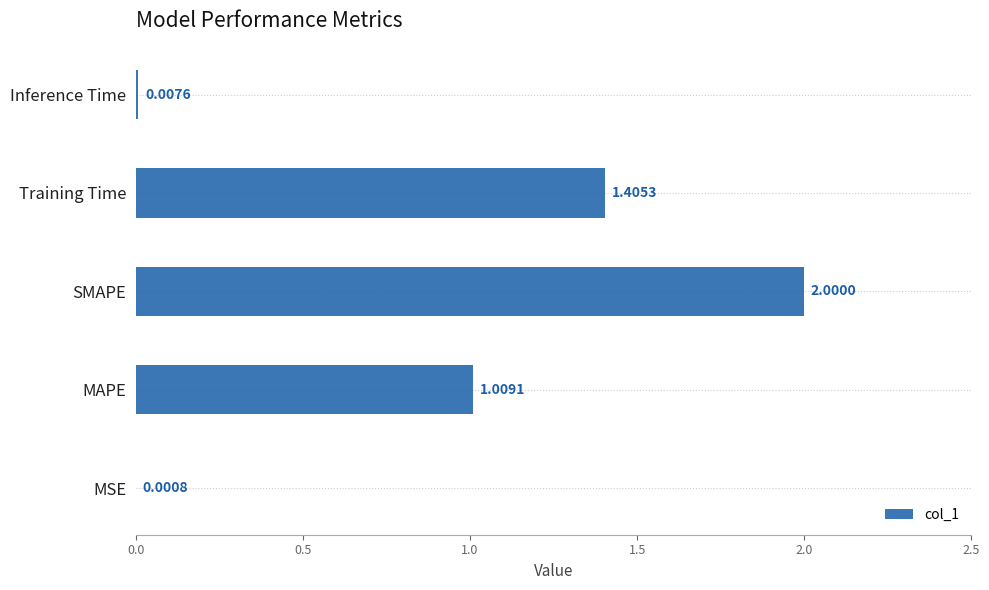

Where is the data nearest to the value 1?

MAPE